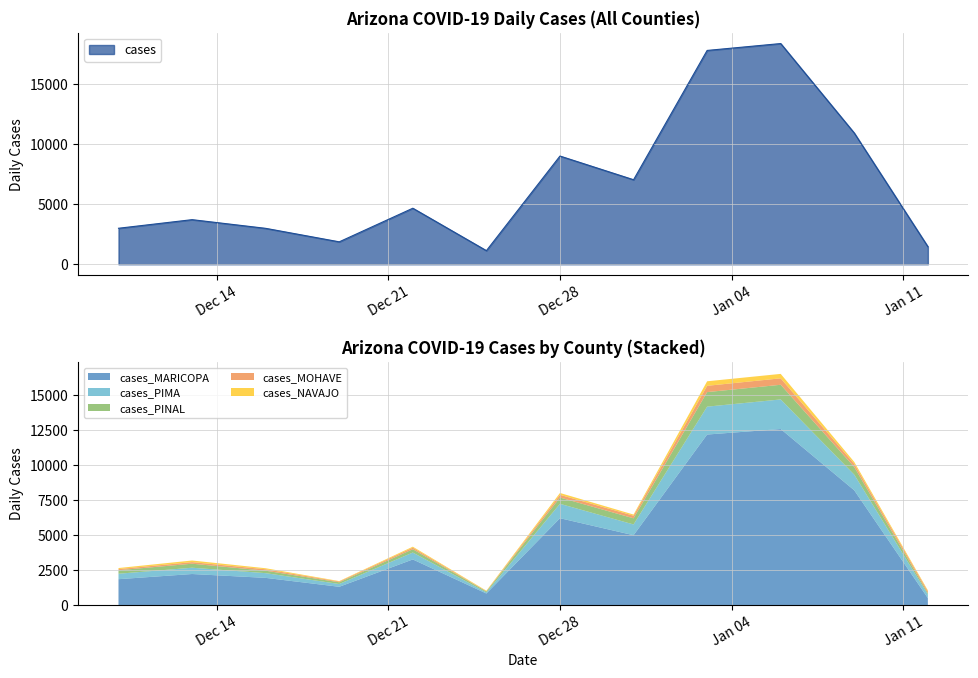

In cases_MOHAVE, how many points are higher than both neighbors (excluding endpoints)?

4